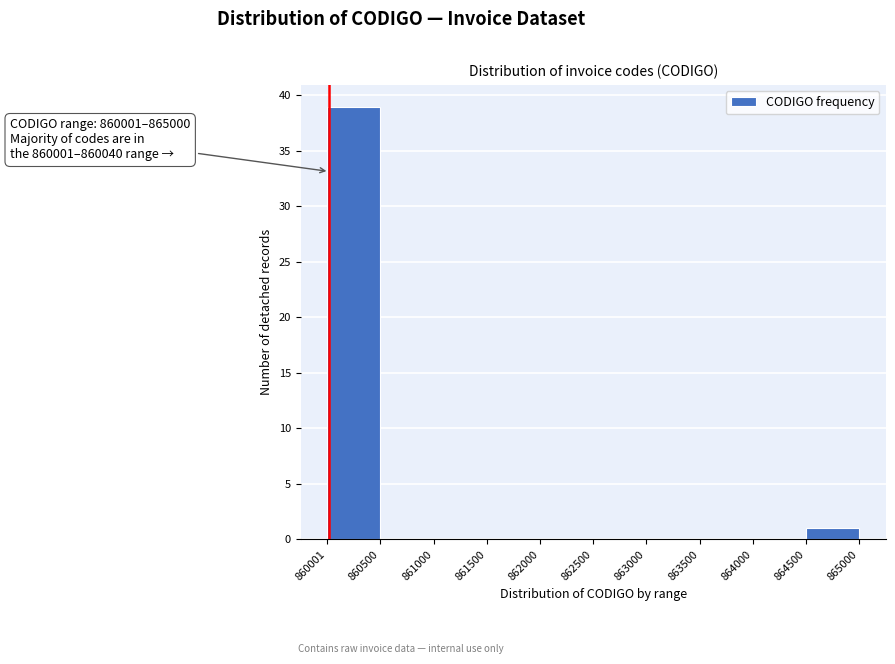

Over which range of the x-axis is the bar tallest?

860001 to 860500